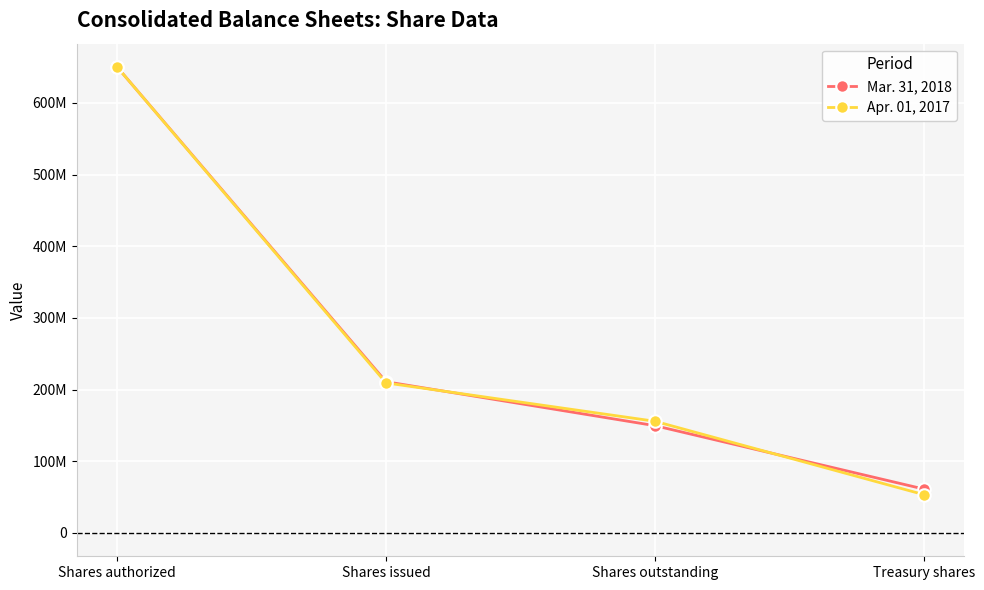

Which series has the largest total across all categories?

Mar. 31, 2018